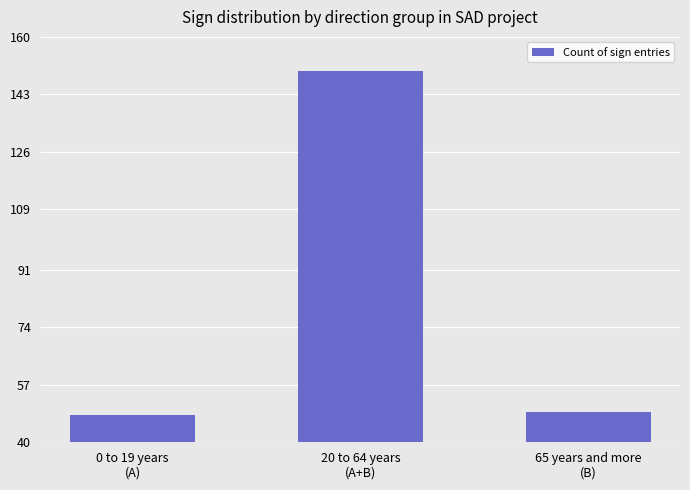

What is the ratio of the value at 20 to 64 years
(A+B) to the value at 65 years and more
(B)?

3.1